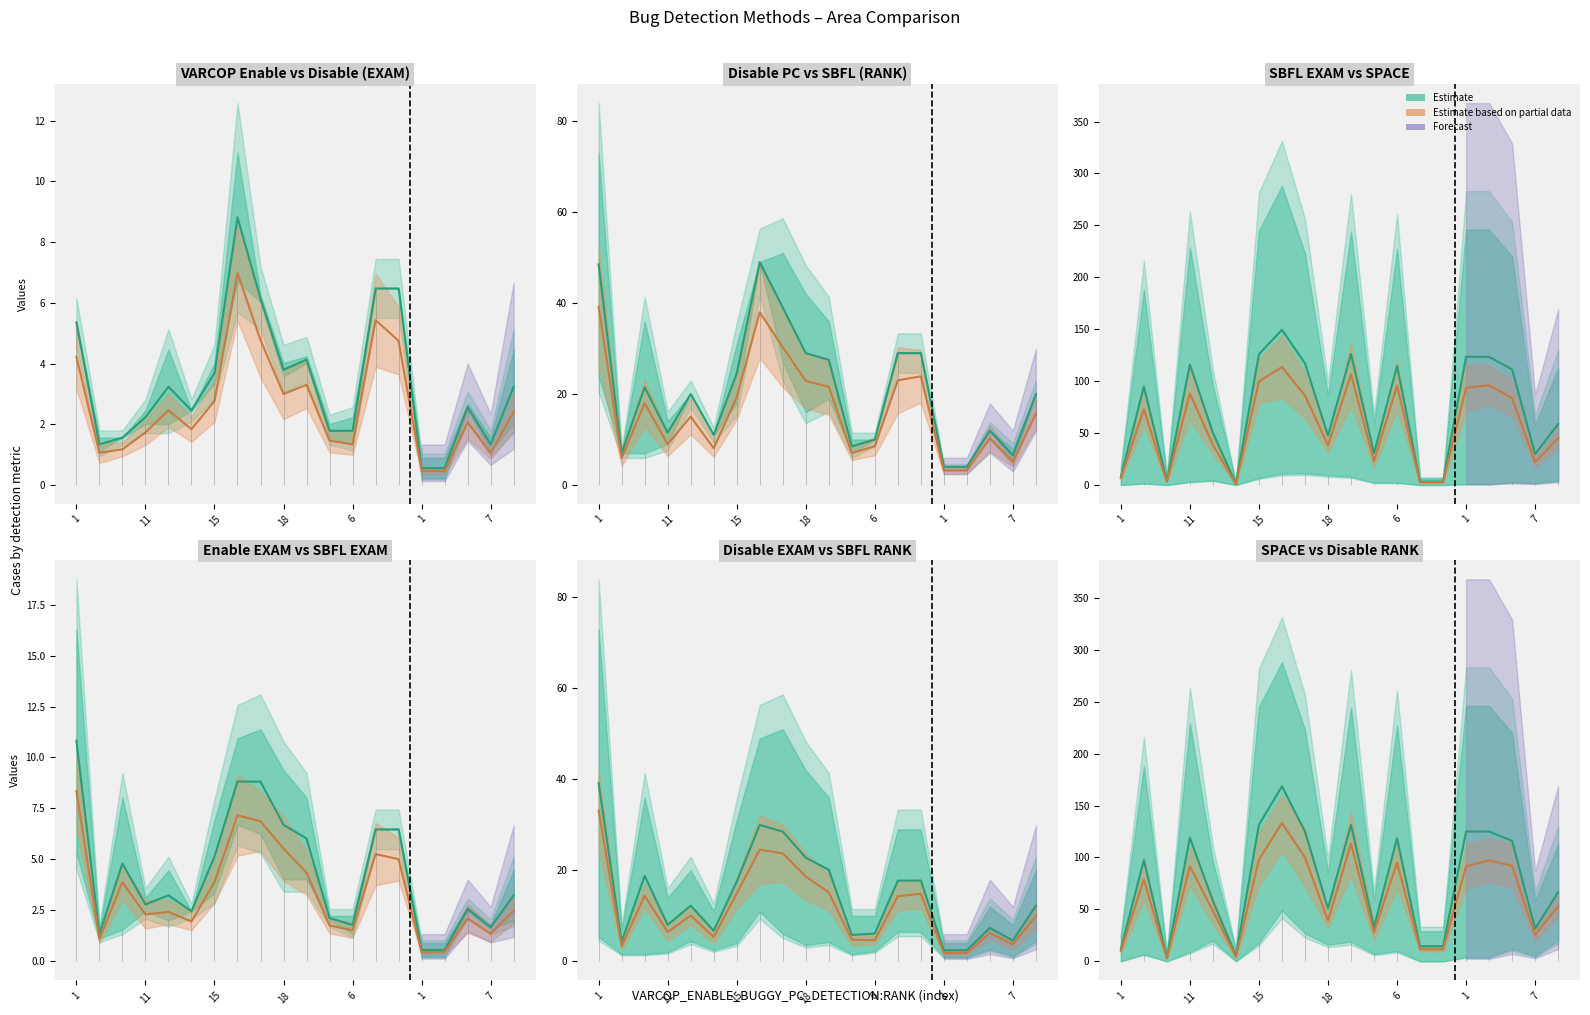

True or false: SBFL:RANK and SBFL:EXAM intersect in this chart.

False